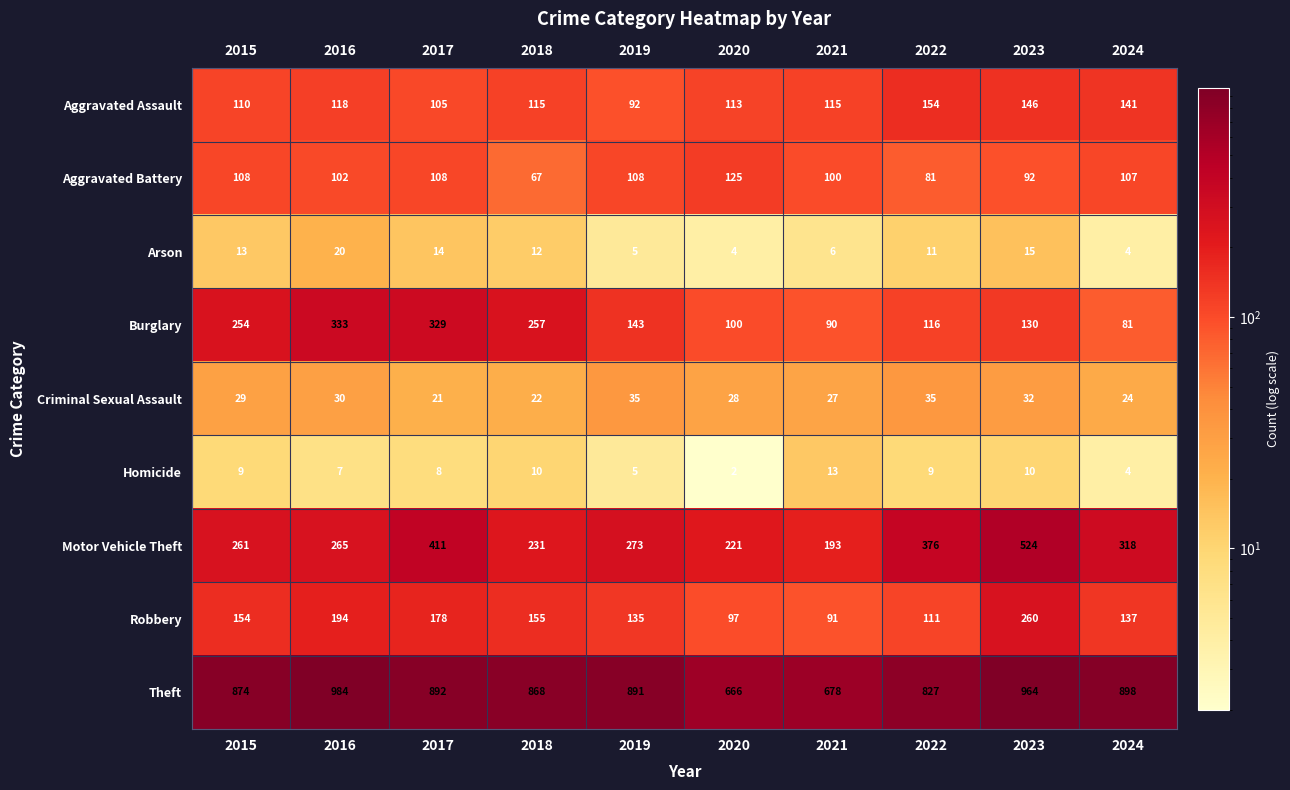

At which category does the chart reach its minimum across all series?

2020